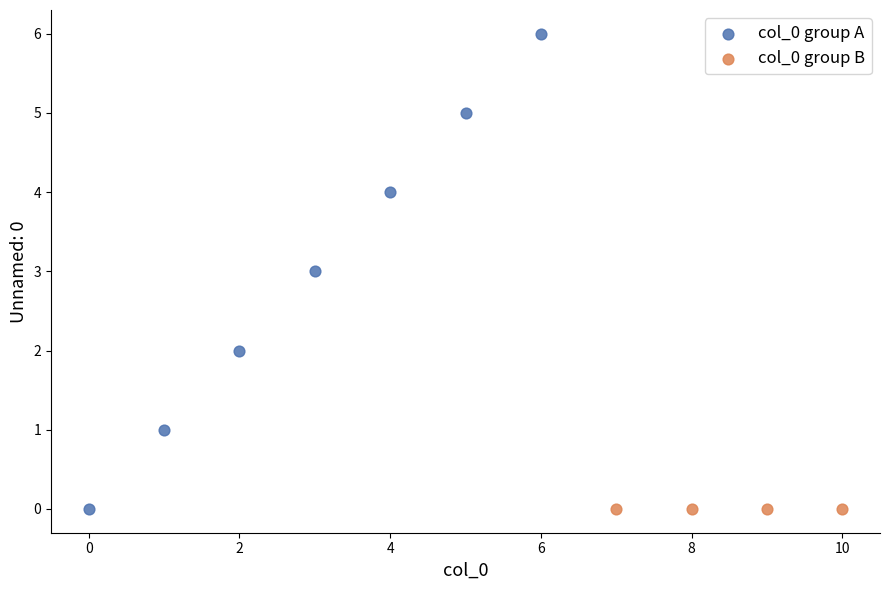

Which series contains the highest Y value?

col_0 group A